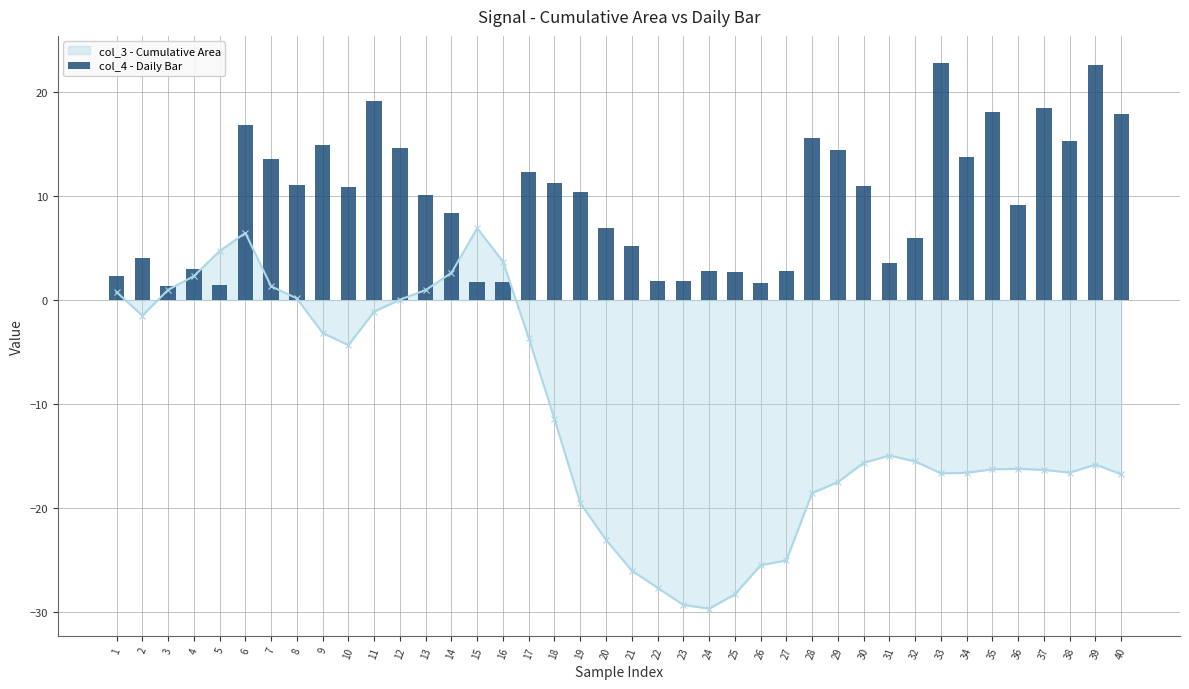

Reading left to right, list all the values displayed in this chart.

1=2.3	2=4.0	3=1.4	4=3.0	5=1.5	6=16.8	7=13.6	8=11.1	9=14.9	10=10.9	11=19.2	12=14.7	13=10.1	14=8.4	15=1.7	16=1.7	17=12.3	18=11.3	19=10.3	20=6.9	21=5.2	22=1.8	23=1.8	24=2.8	25=2.7	26=1.6	27=2.8	28=15.6	29=14.5	30=11.0	31=3.6	32=6.0	33=22.8	34=13.7	35=18.1	36=9.2	37=18.5	38=15.3	39=22.6	40=17.8